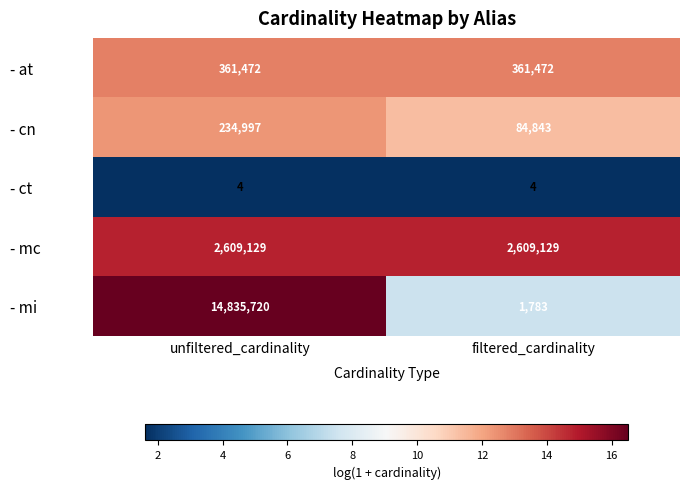

At unfiltered_cardinality, list the series in order from smallest to largest.

- ct, - cn, - at, - mc, - mi